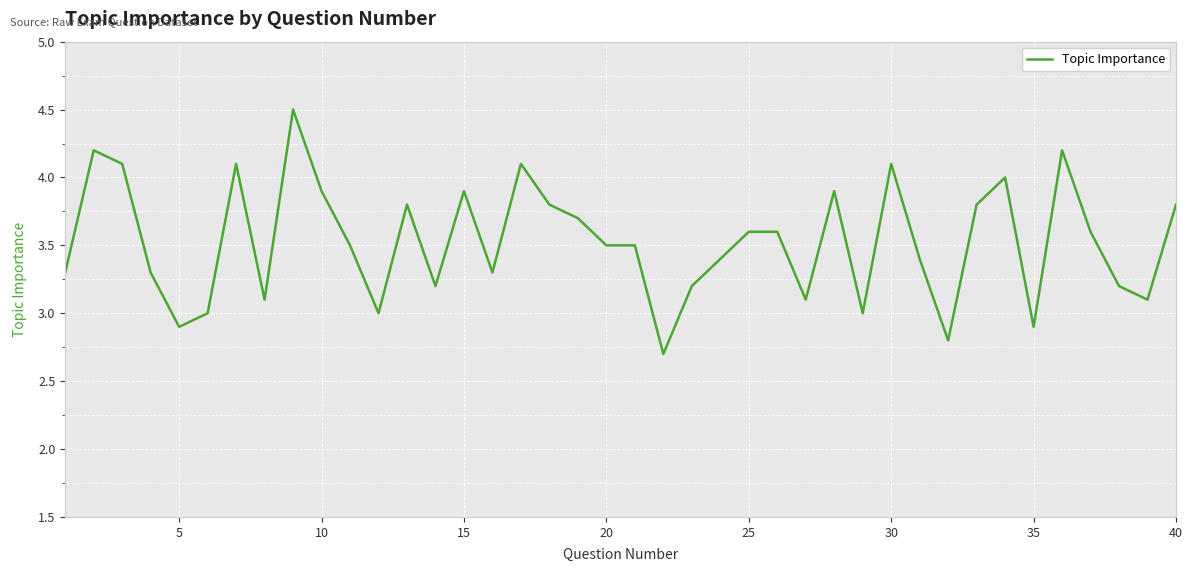

Is this an area chart (filled region under the line)?

No